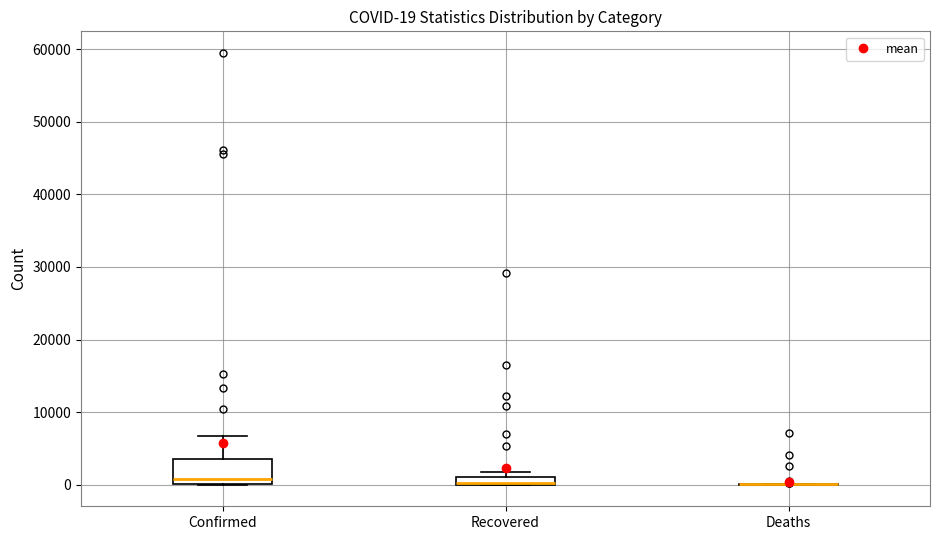

Comparing the boxes themselves (not the whiskers), which one is the tallest?

Confirmed